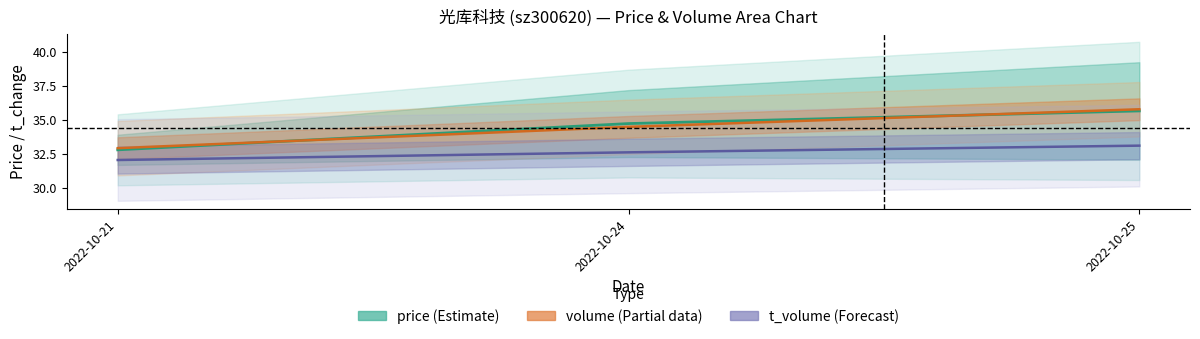

What is the sum of the volume values at 2022-10-21 and 2022-10-24?

67.4